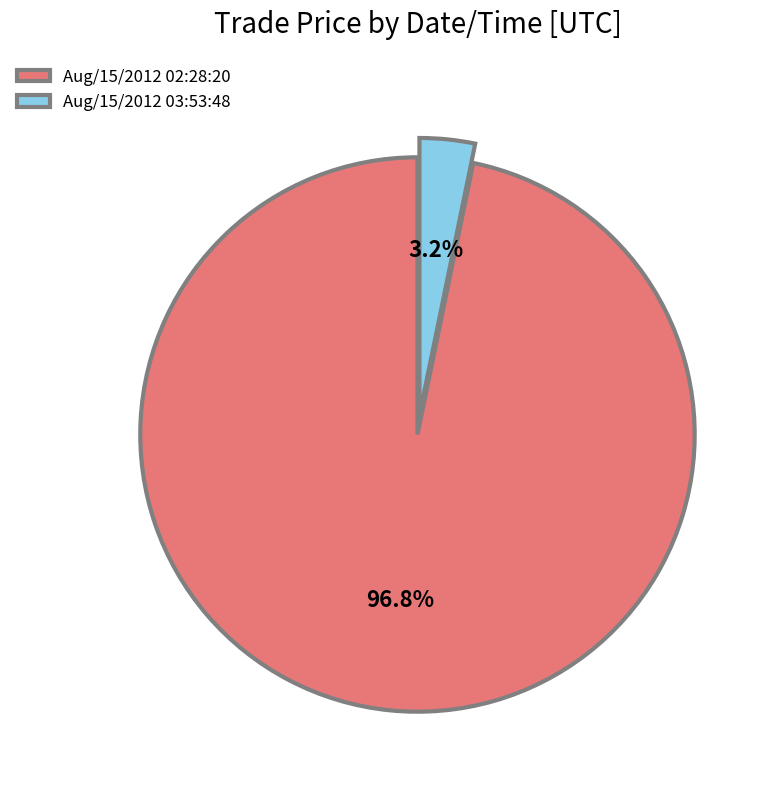

Between Aug/15/2012 03:53:48 and Aug/15/2012 02:28:20, which is larger?

Aug/15/2012 02:28:20